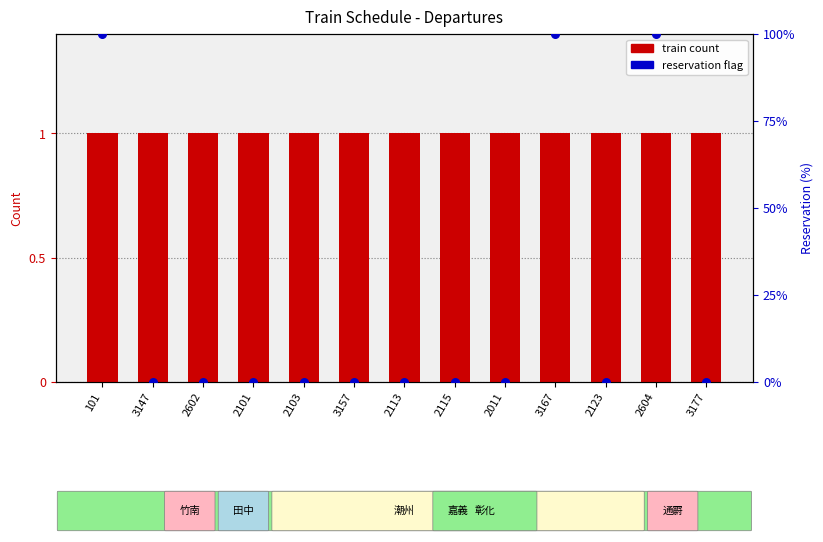

At how many categories does at least one series exceed 53?

3